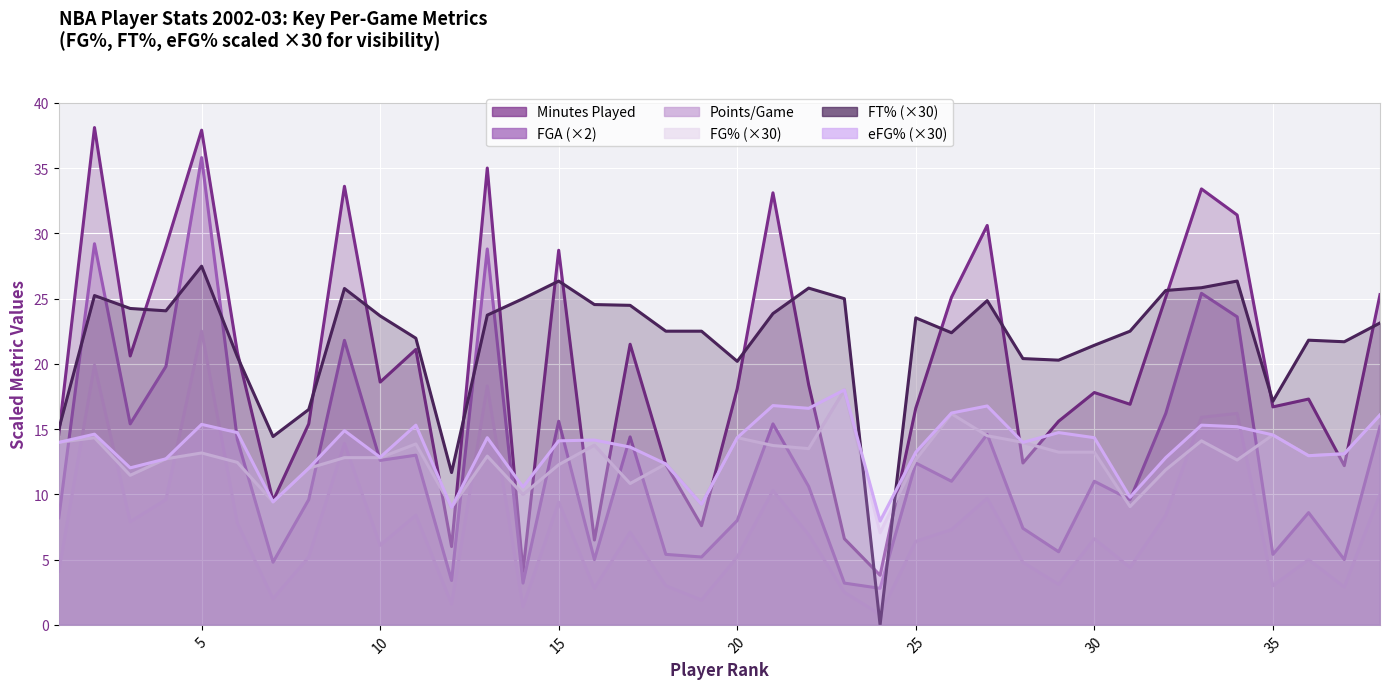

At 25, list the series in order from largest to smallest.

FT%, MP, eFG%, FG%, FGA, PS/G